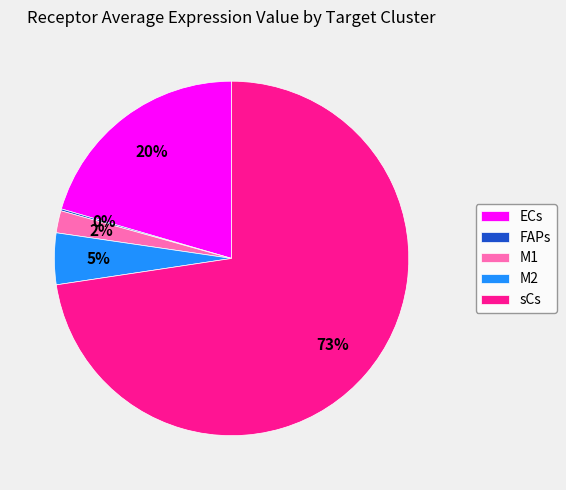

Which has a higher value, ECs or sCs?

sCs